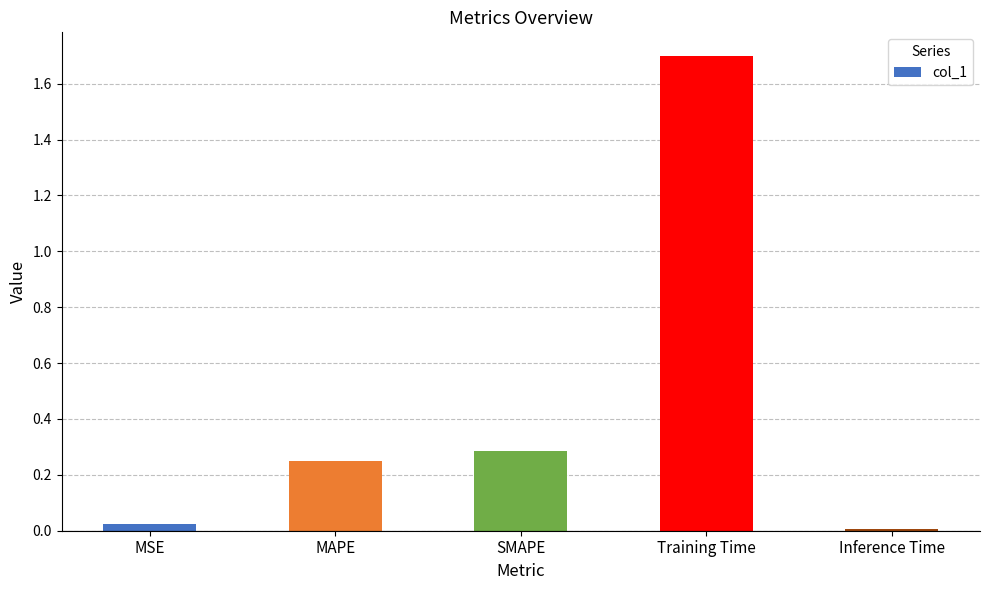

The value at MAPE is 0.4. True or false?

False